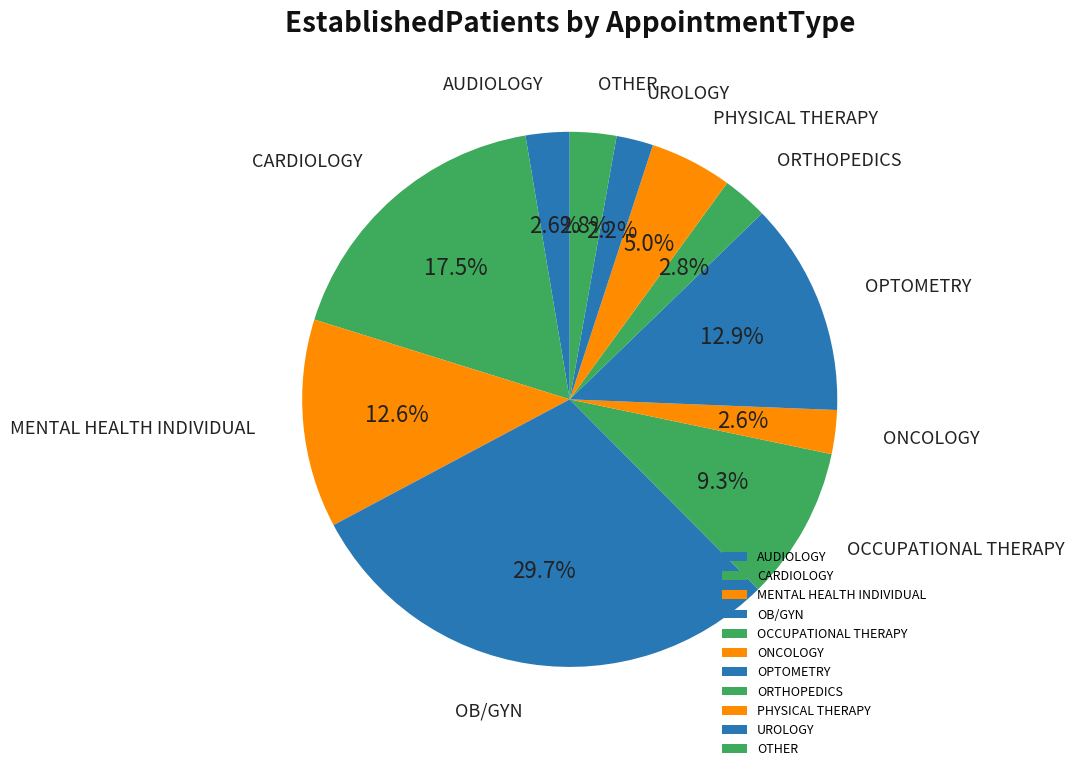

To the nearest percent, what percentage of the pie is ORTHOPEDICS?

3%